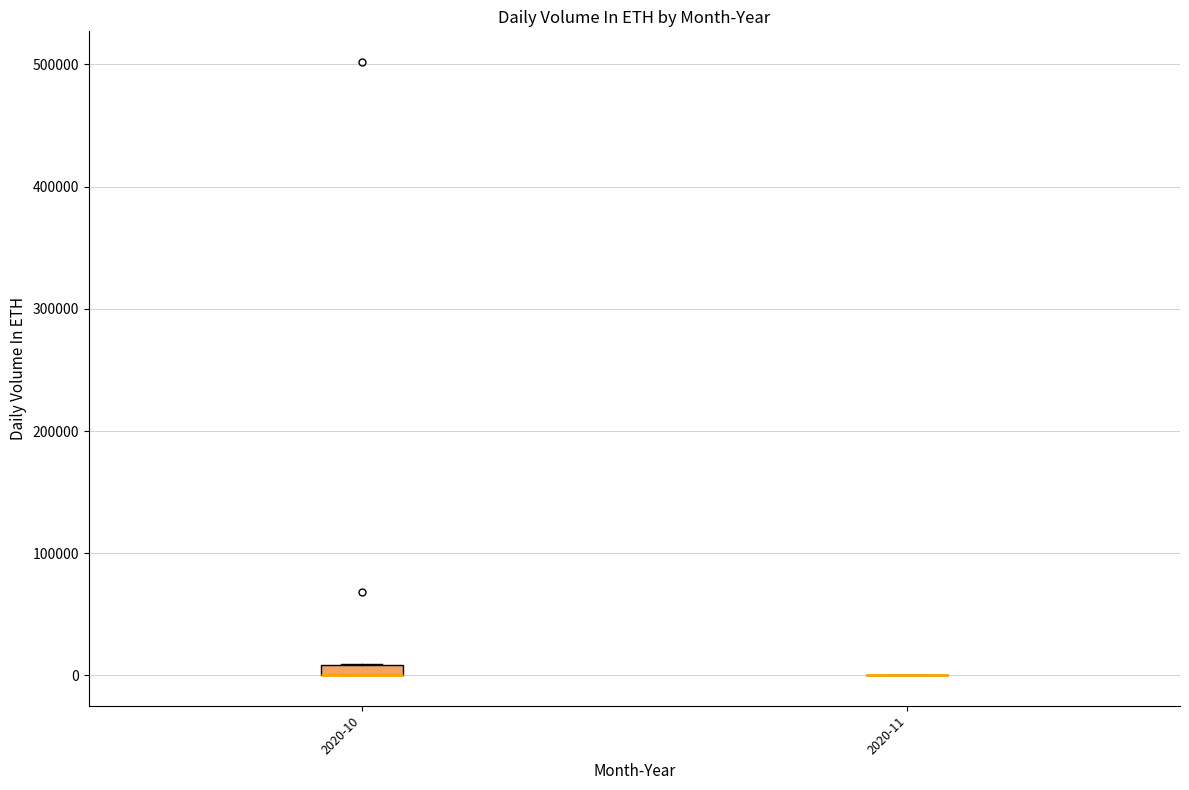

Where is the upper edge of the box for 2020-10 on the y-axis? The values are not printed on the chart, so give them approximately, as read against the axis.

10000